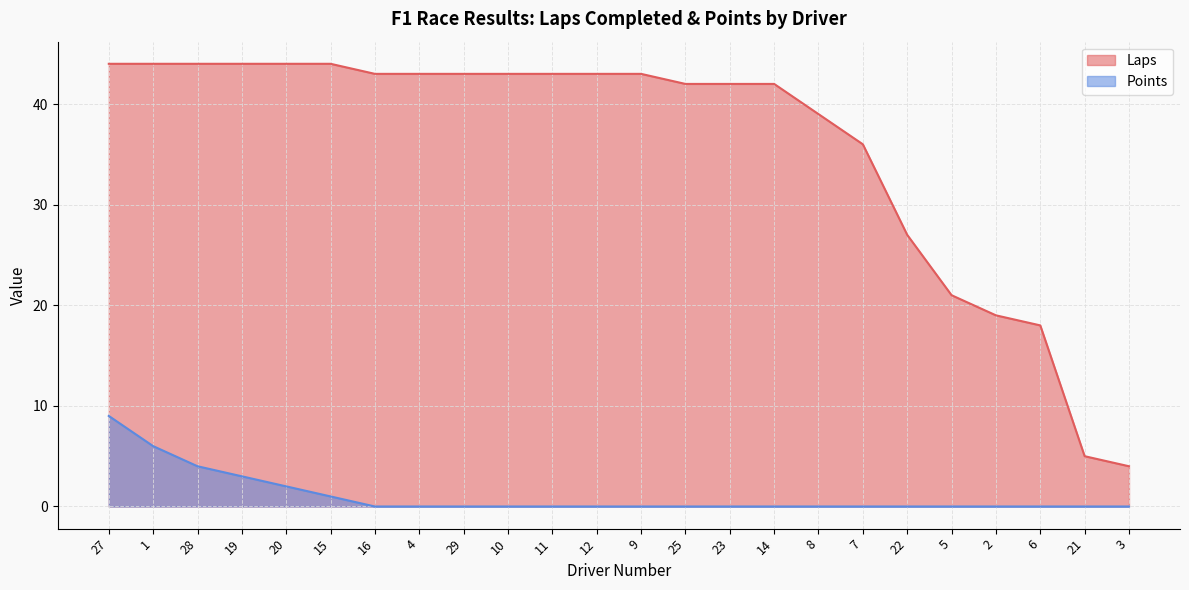

At which category does the chart reach its minimum across all series?

16